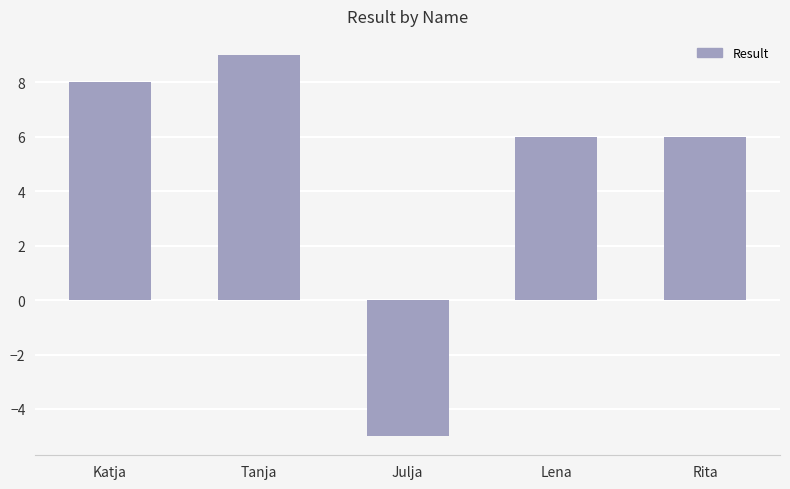

Count the number of categories in the chart.

5